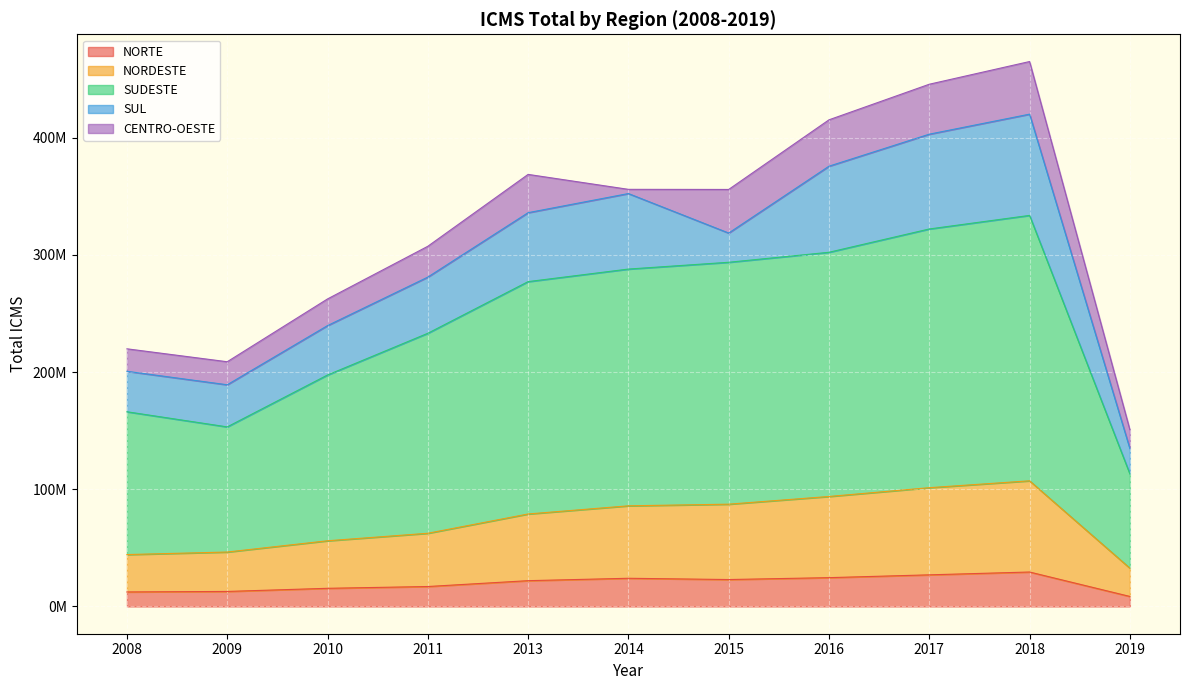

What is the highest value of the NORTE series?

29406653